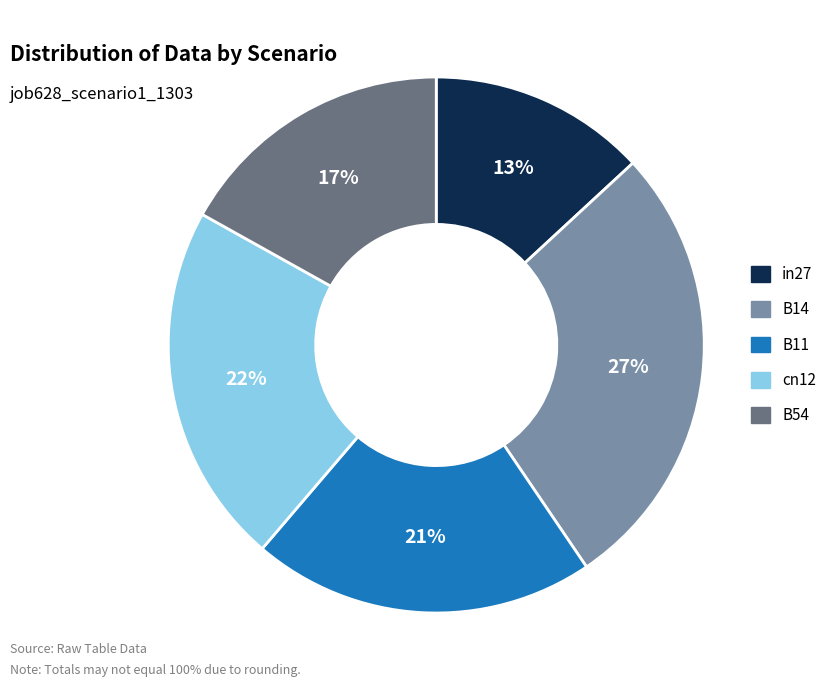

Between B14 and B54, which is larger?

B14